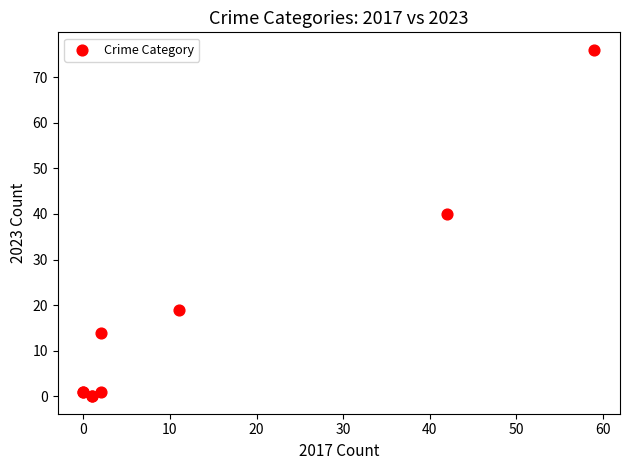

What Y value in the scatter plot is closest to 38?

40